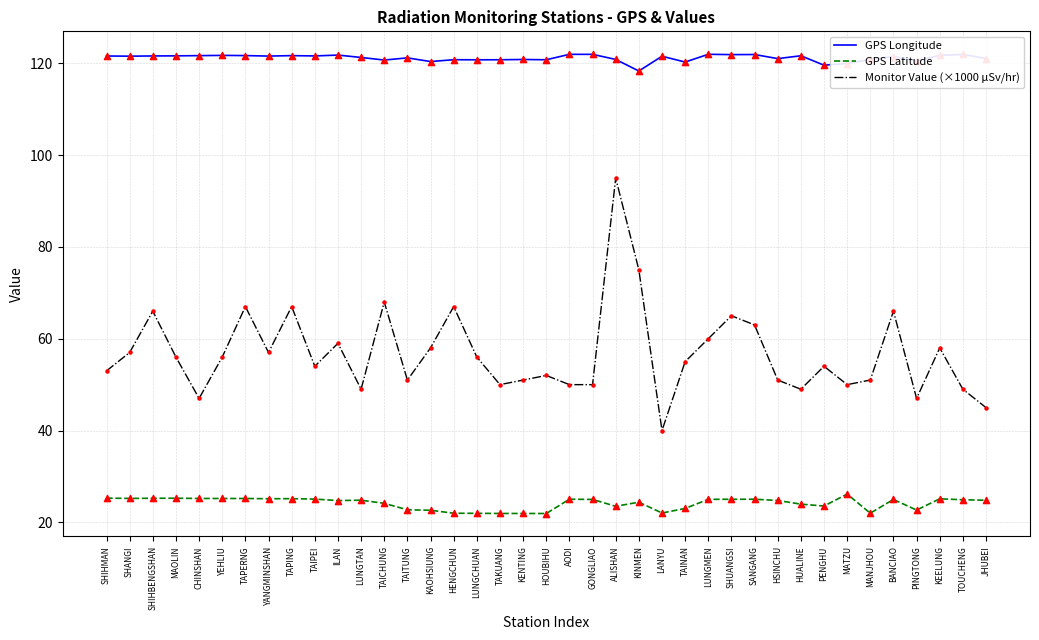

At which category is the sum across all series the highest?

ALISHAN